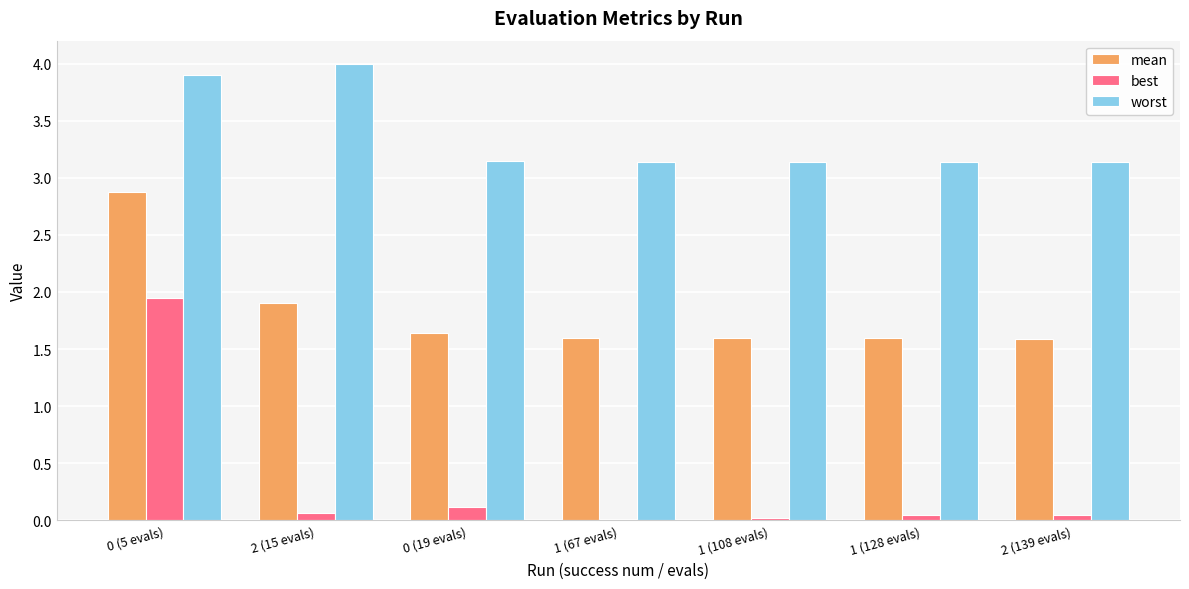

How many bars are there in each group?

3